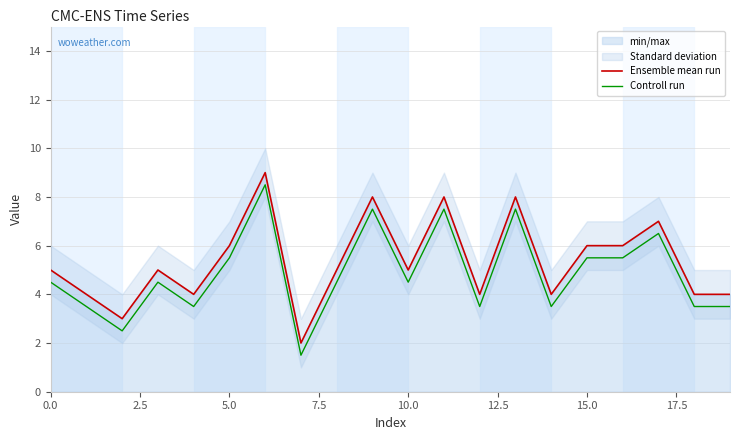

In Ensemble mean run, how many points are lower than both neighbors (excluding endpoints)?

6